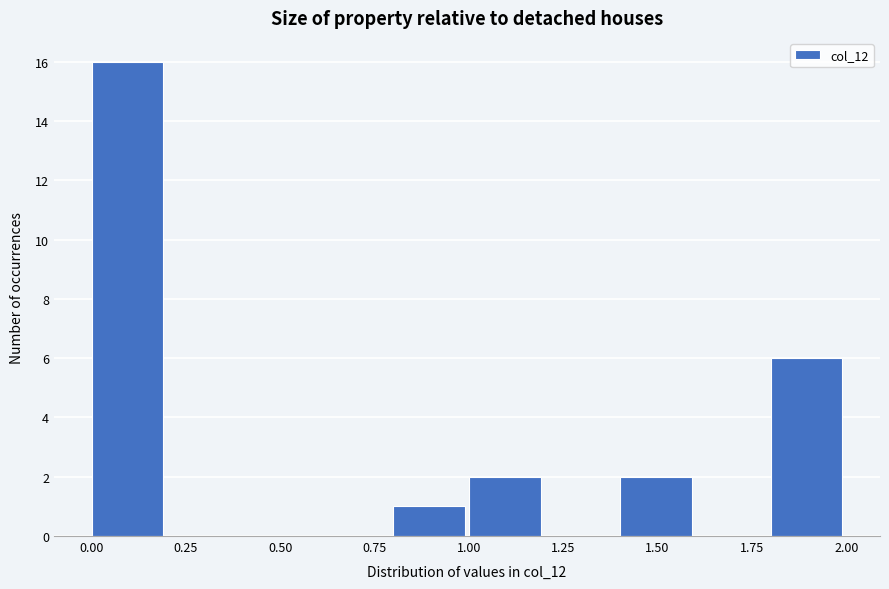

Which range on the x-axis has the tallest bar?

0.0 to 0.2